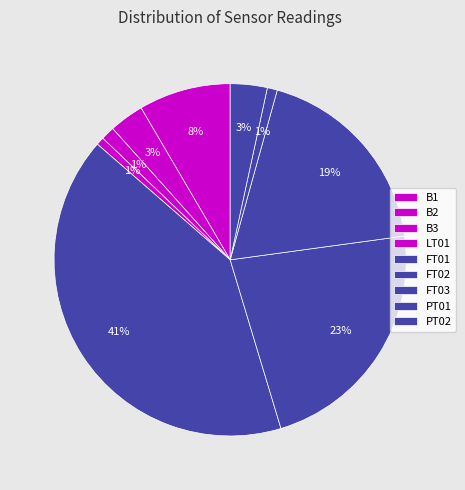

How many slices are in this pie chart?

9